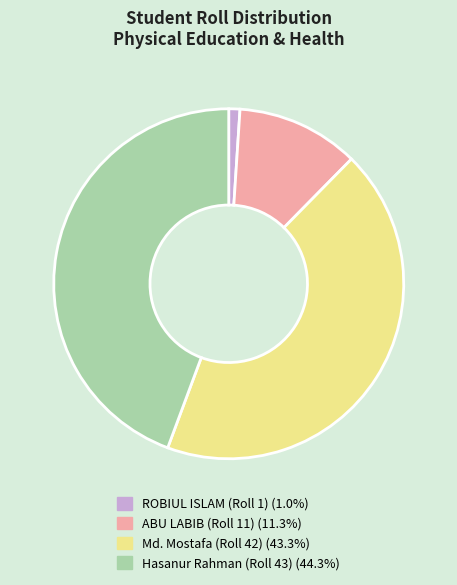

Combined, do ABU LABIB (Roll 11) and Hasanur Rahman (Roll 43) account for over 50%?

Yes